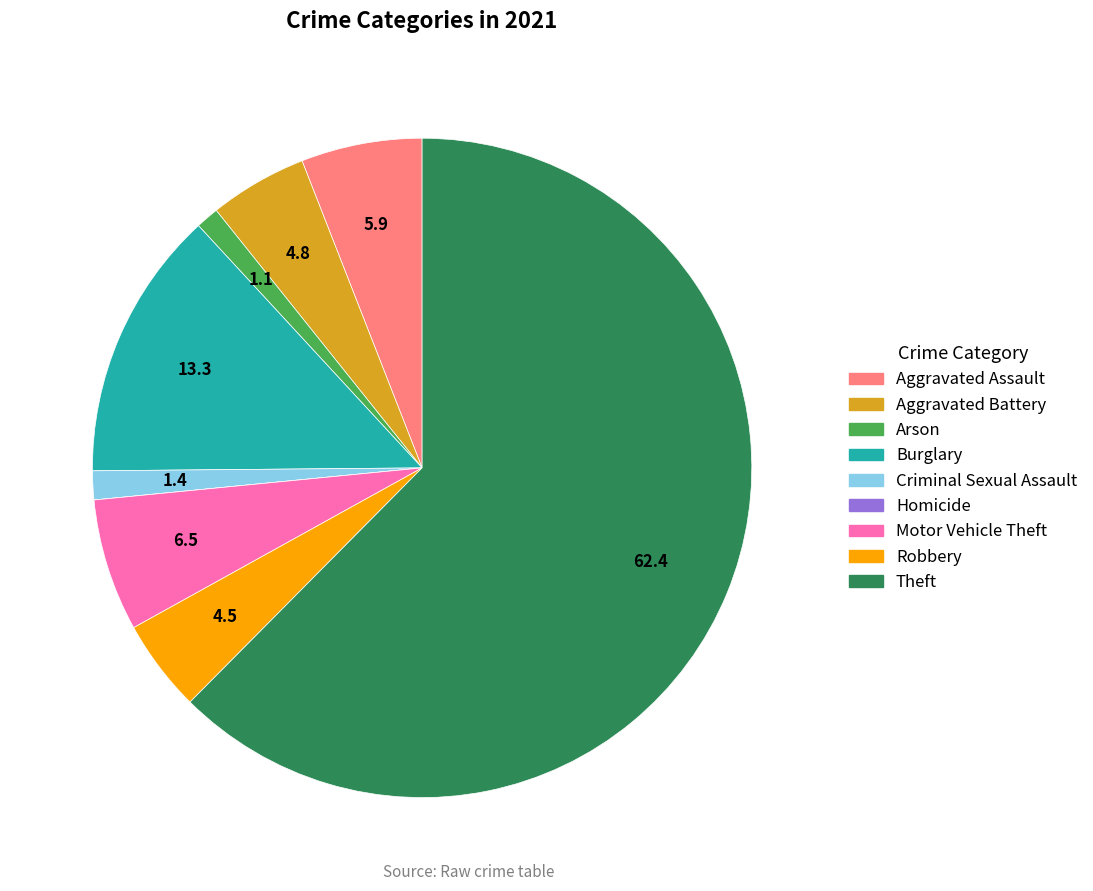

Approximately how many times larger is the value at Motor Vehicle Theft compared to Robbery?

1.4